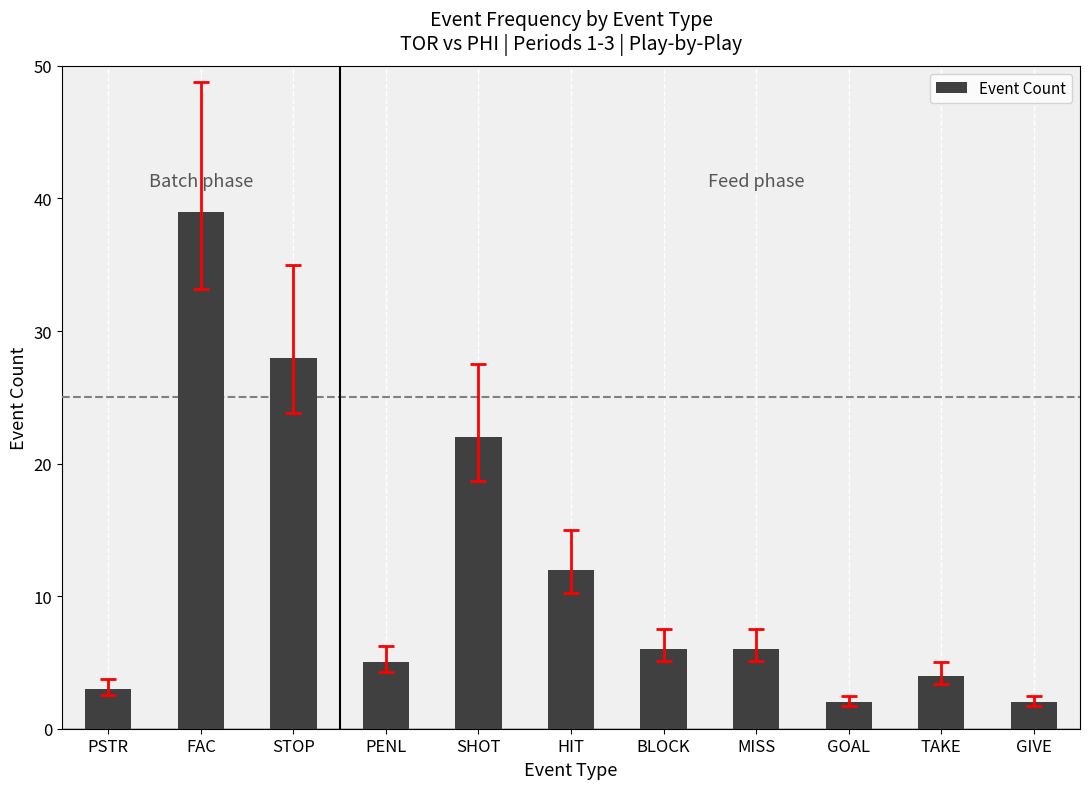

Are the bars horizontal?

No